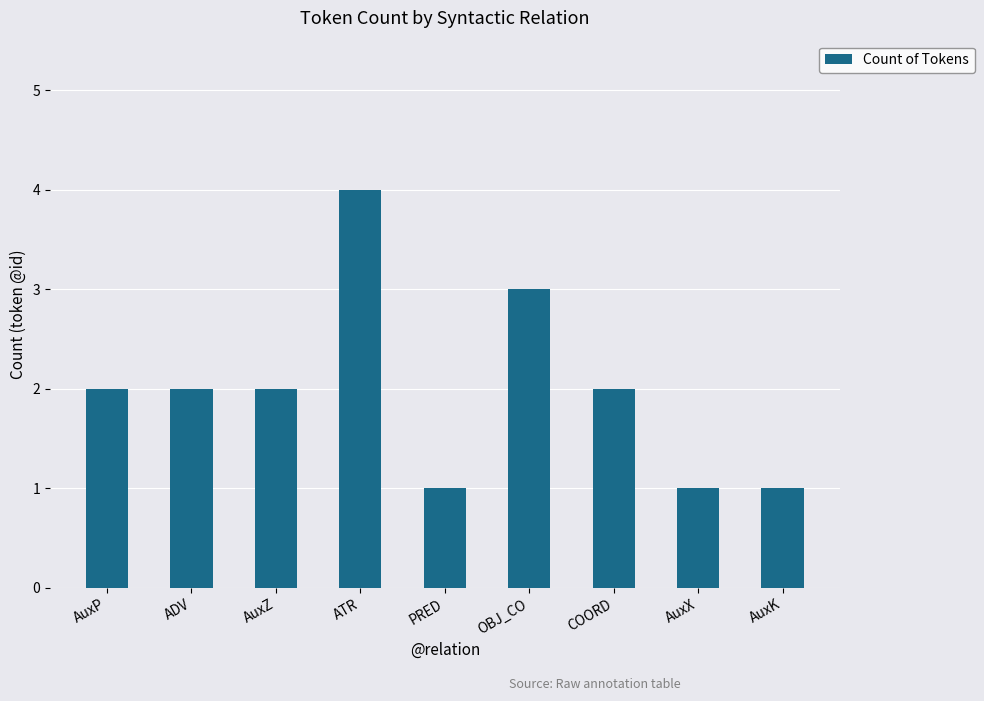

Are the bars grouped side by side (vs. stacked)?

No